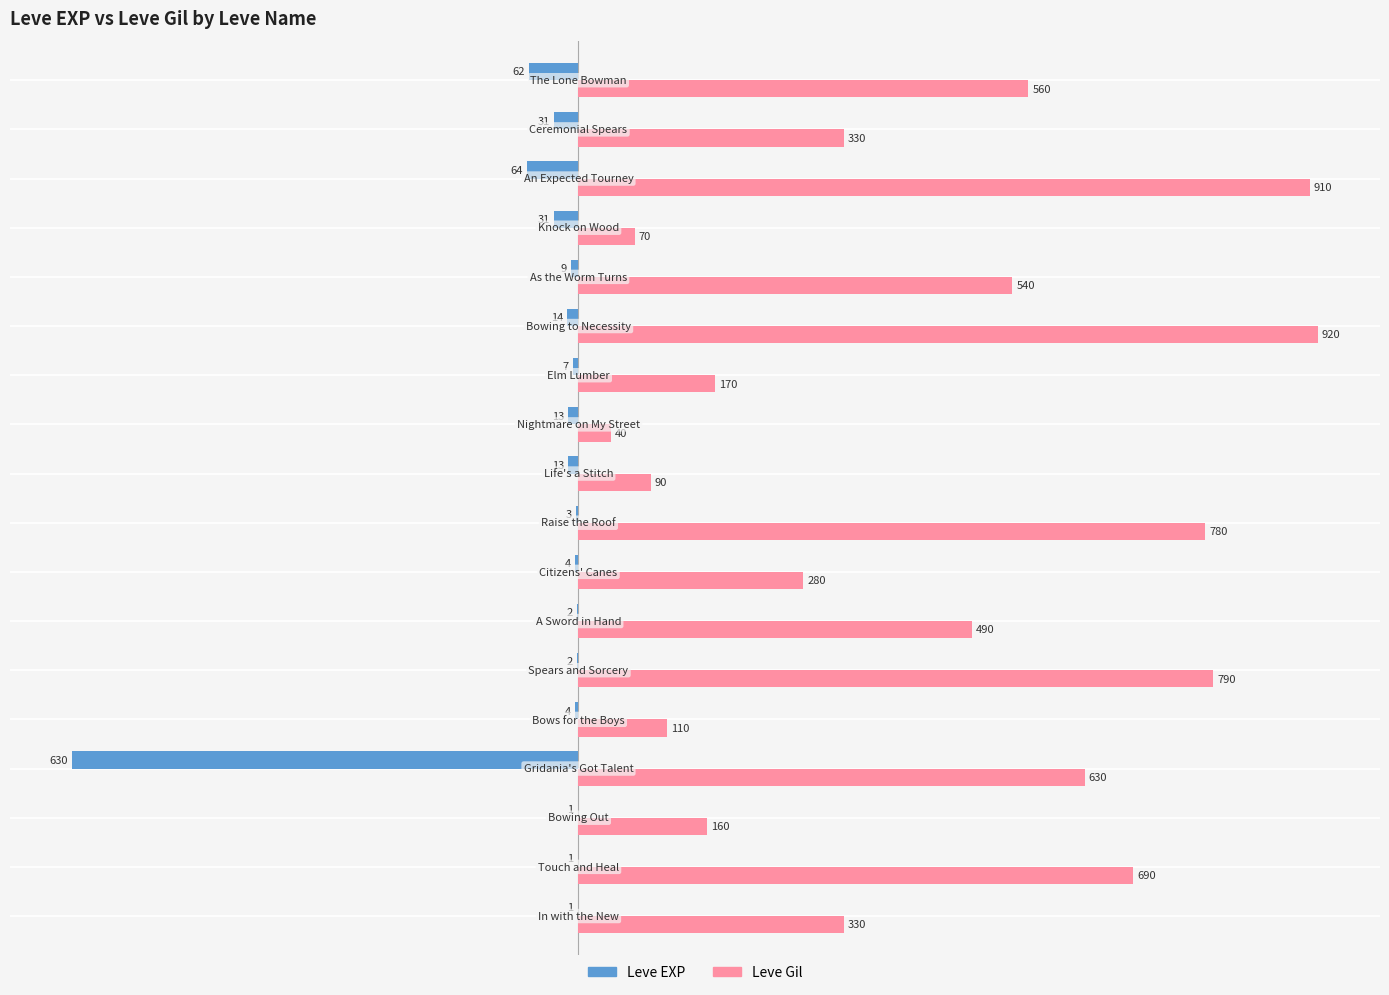

What is the sum of all Leve Gil values?

7890